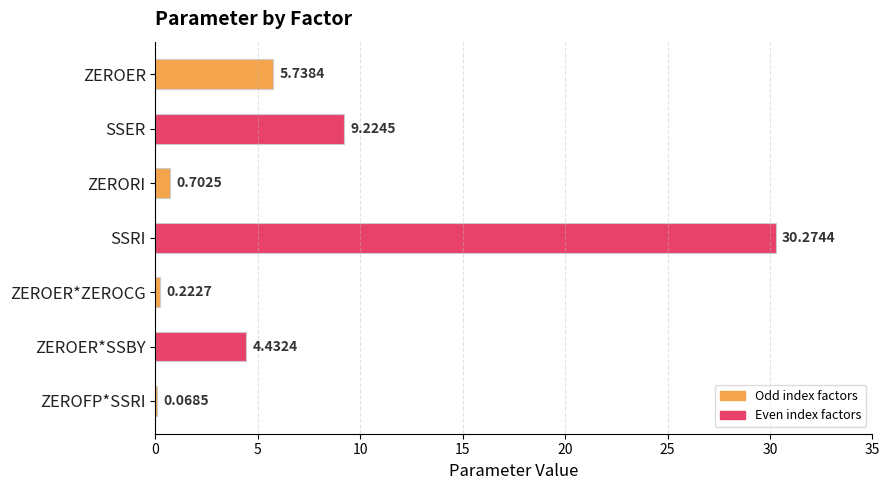

Which label corresponds to the largest value in the chart?

SSRI